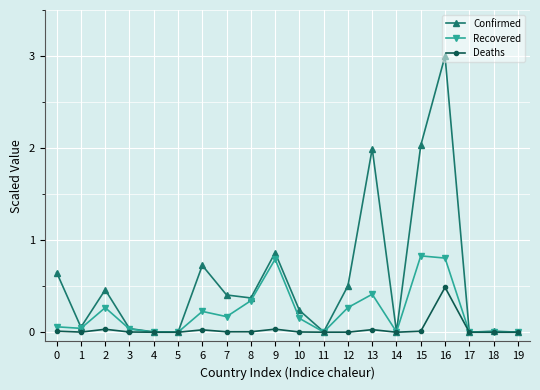

Which series has the largest total across all categories?

Confirmed